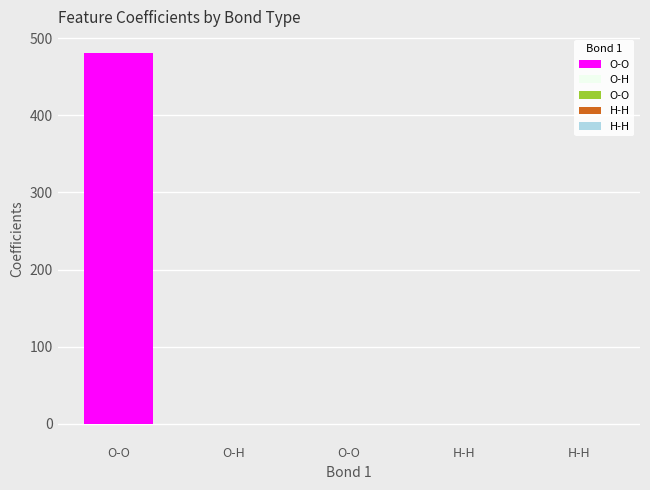

List the labels in order of value, smallest first.

O-H (row 1), H-H (row 4), H-H (row 3), O-O (row 2), O-O (row 0)